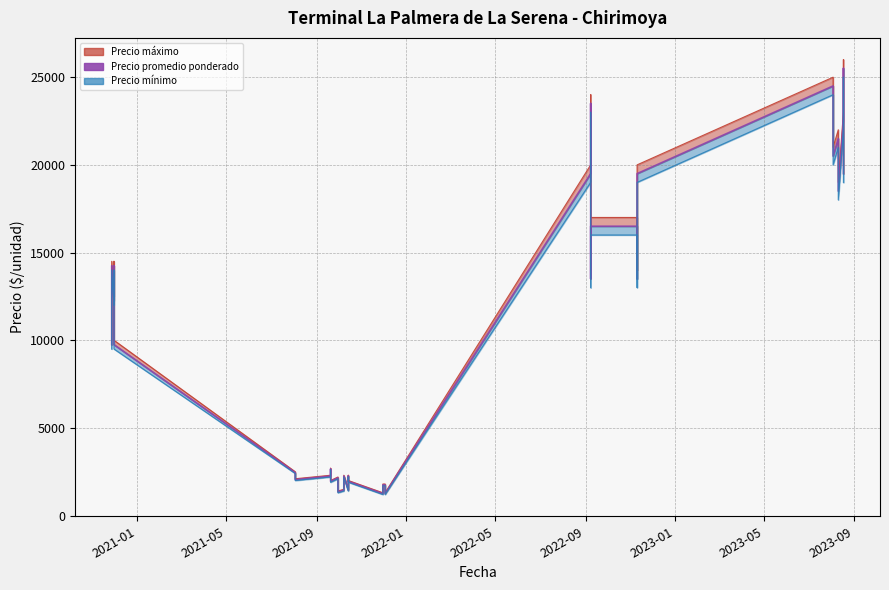

Reading right to left, extract all data points from this chart.

19500	25500	22500	18500	21500	20500	24500	19500	13500	16500	16500	13500	23500	19500	1250	1550	1750	1750	1550	1250	1950	2250	1450	2250	1950	1450	1350	1750	2150	1950	2650	2250	2050	2450	9750	14250	12250	14250	12250	9750